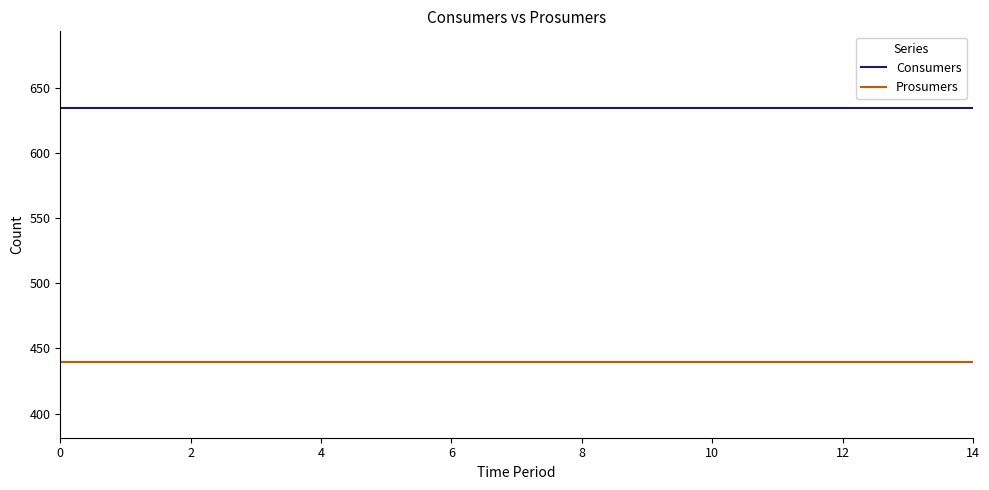

True or false: Consumers and Prosumers intersect in this chart.

False